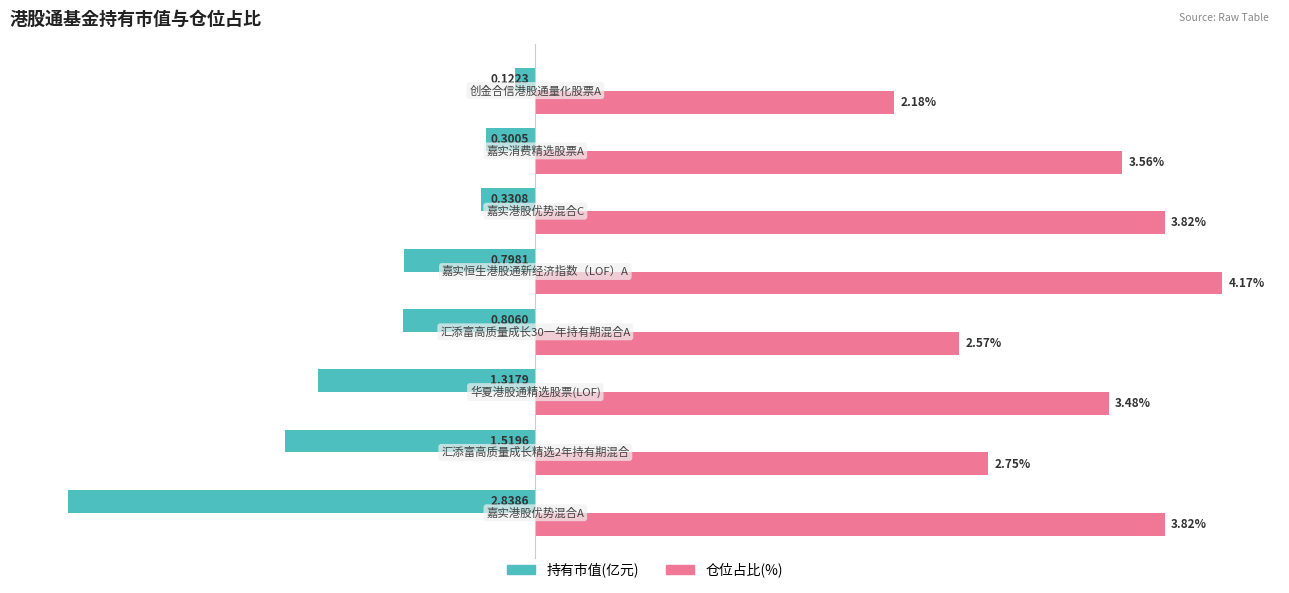

Rank the series by their average value, from lowest to highest.

持有市值(亿元), 仓位占比(%)